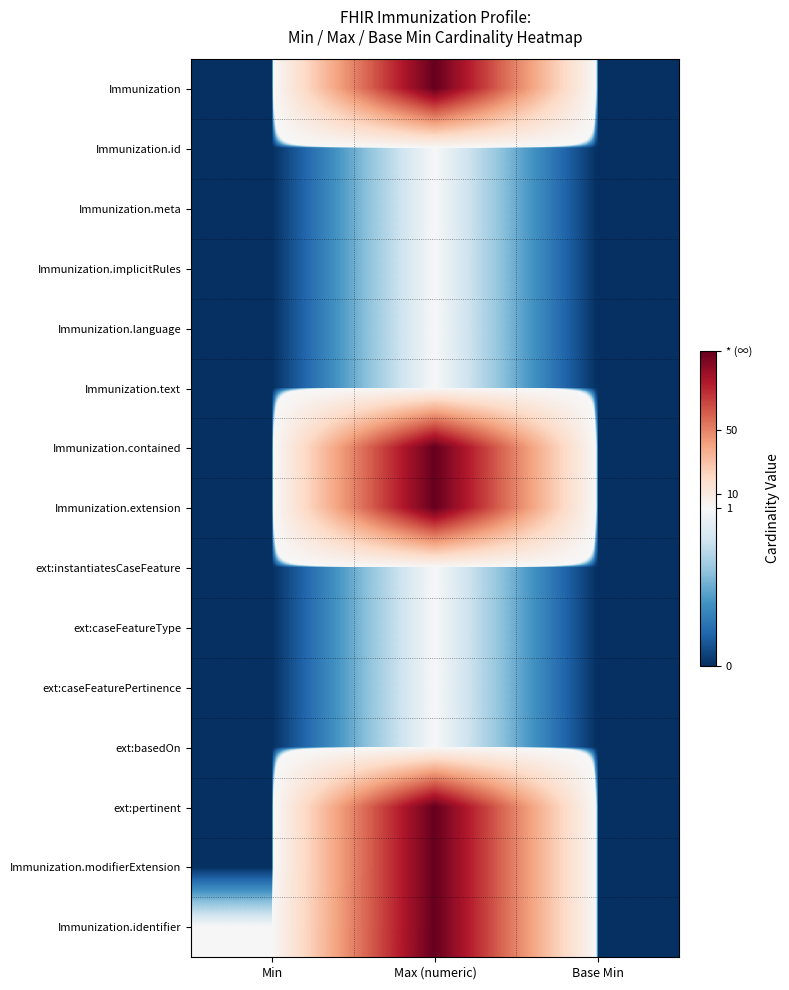

Which category has the lowest value across all series?

Min